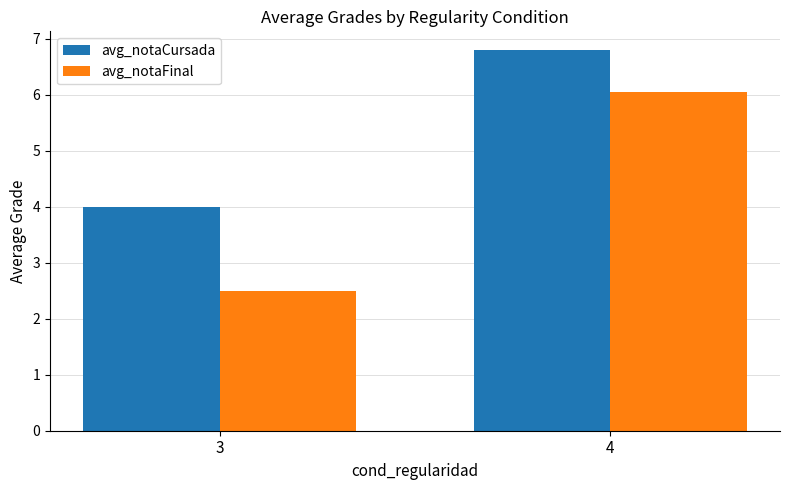

What is the maximum value shown in the chart?

6.8